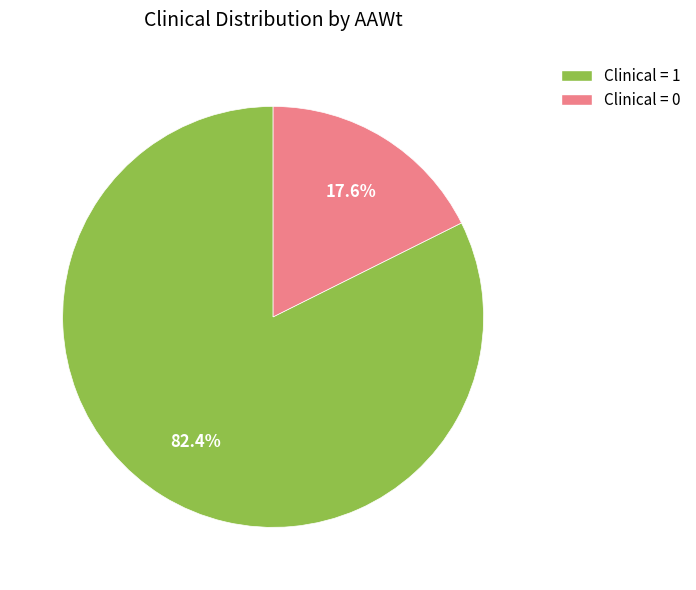

What is the largest slice in the pie chart?

Clinical = 1